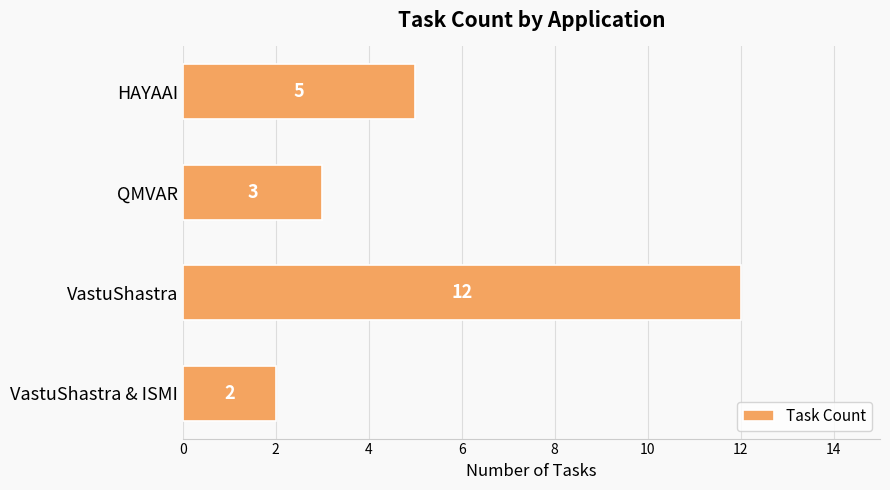

What is the change in value from QMVAR to HAYAAI?

+2